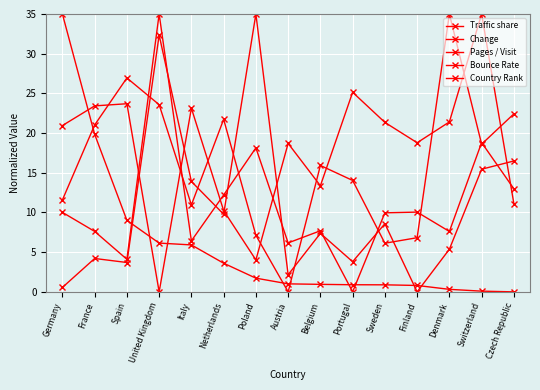

The value of Pages / Visit at United Kingdom is -20.0. True or false?

False